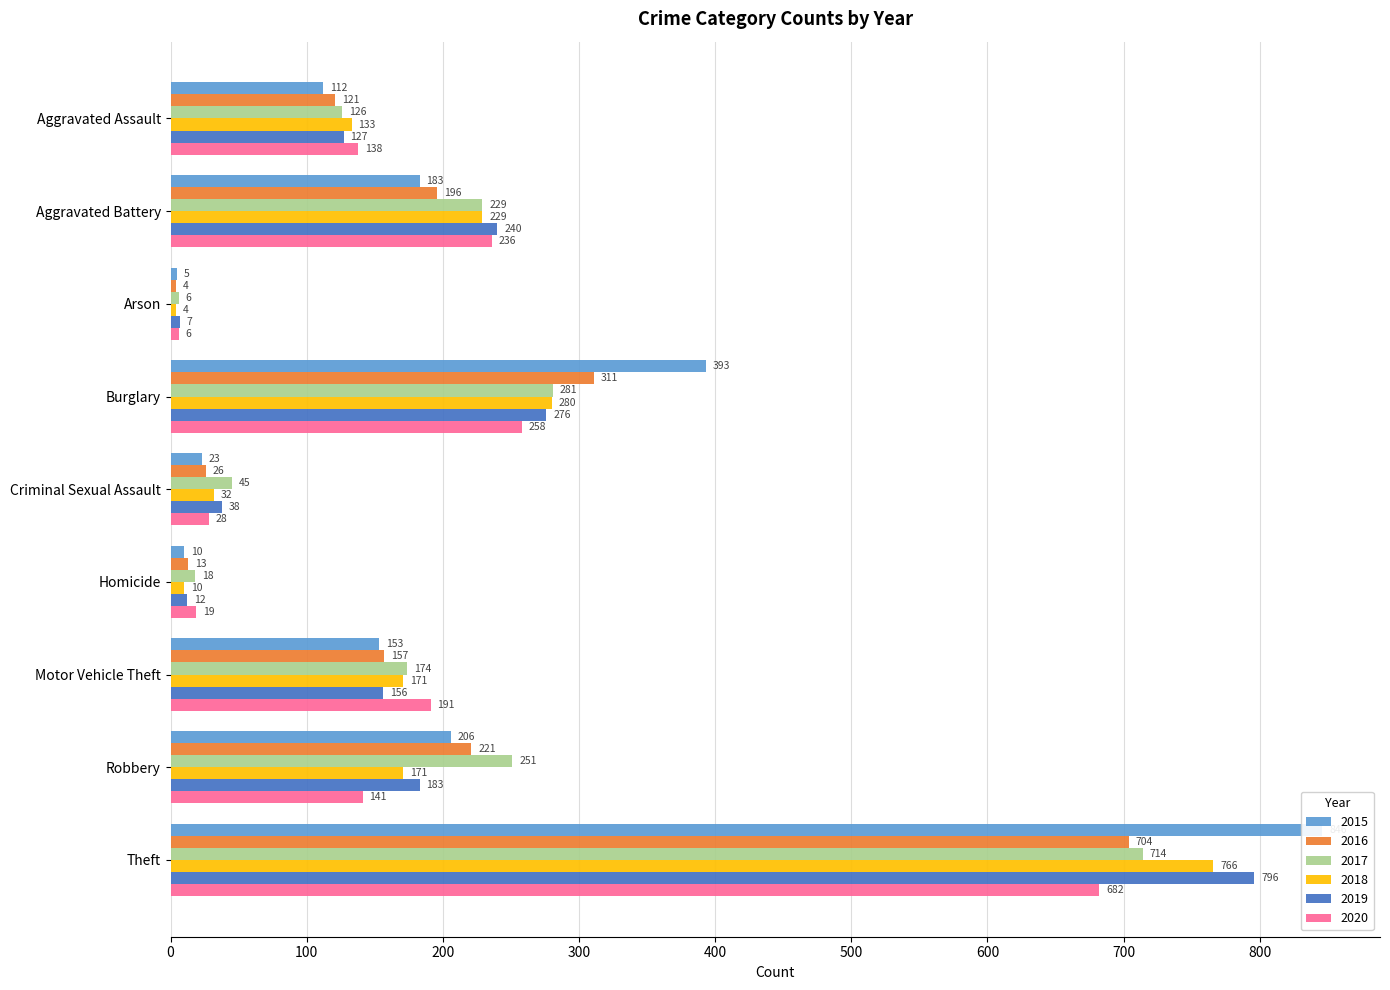

Reading left to right, list all the values displayed in this chart.

2015: Aggravated Assault=112	Aggravated Battery=183	Arson=5	Burglary=393	Criminal Sexual Assault=23	Homicide=10	Motor Vehicle Theft=153	Robbery=206	Theft=846
2016: Aggravated Assault=121	Aggravated Battery=196	Arson=4	Burglary=311	Criminal Sexual Assault=26	Homicide=13	Motor Vehicle Theft=157	Robbery=221	Theft=704
2017: Aggravated Assault=126	Aggravated Battery=229	Arson=6	Burglary=281	Criminal Sexual Assault=45	Homicide=18	Motor Vehicle Theft=174	Robbery=251	Theft=714
2018: Aggravated Assault=133	Aggravated Battery=229	Arson=4	Burglary=280	Criminal Sexual Assault=32	Homicide=10	Motor Vehicle Theft=171	Robbery=171	Theft=766
2019: Aggravated Assault=127	Aggravated Battery=240	Arson=7	Burglary=276	Criminal Sexual Assault=38	Homicide=12	Motor Vehicle Theft=156	Robbery=183	Theft=796
2020: Aggravated Assault=138	Aggravated Battery=236	Arson=6	Burglary=258	Criminal Sexual Assault=28	Homicide=19	Motor Vehicle Theft=191	Robbery=141	Theft=682